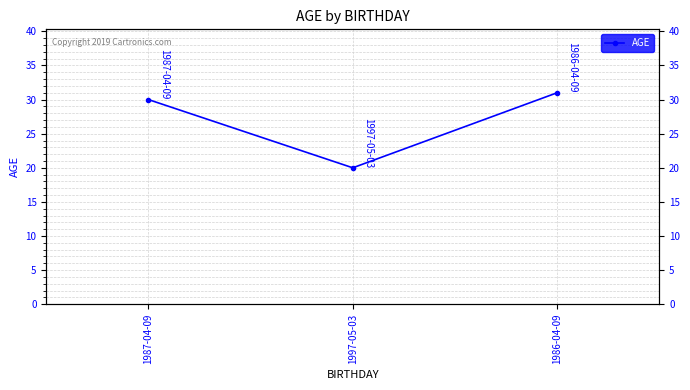

Does the chart have visible grid lines?

Yes